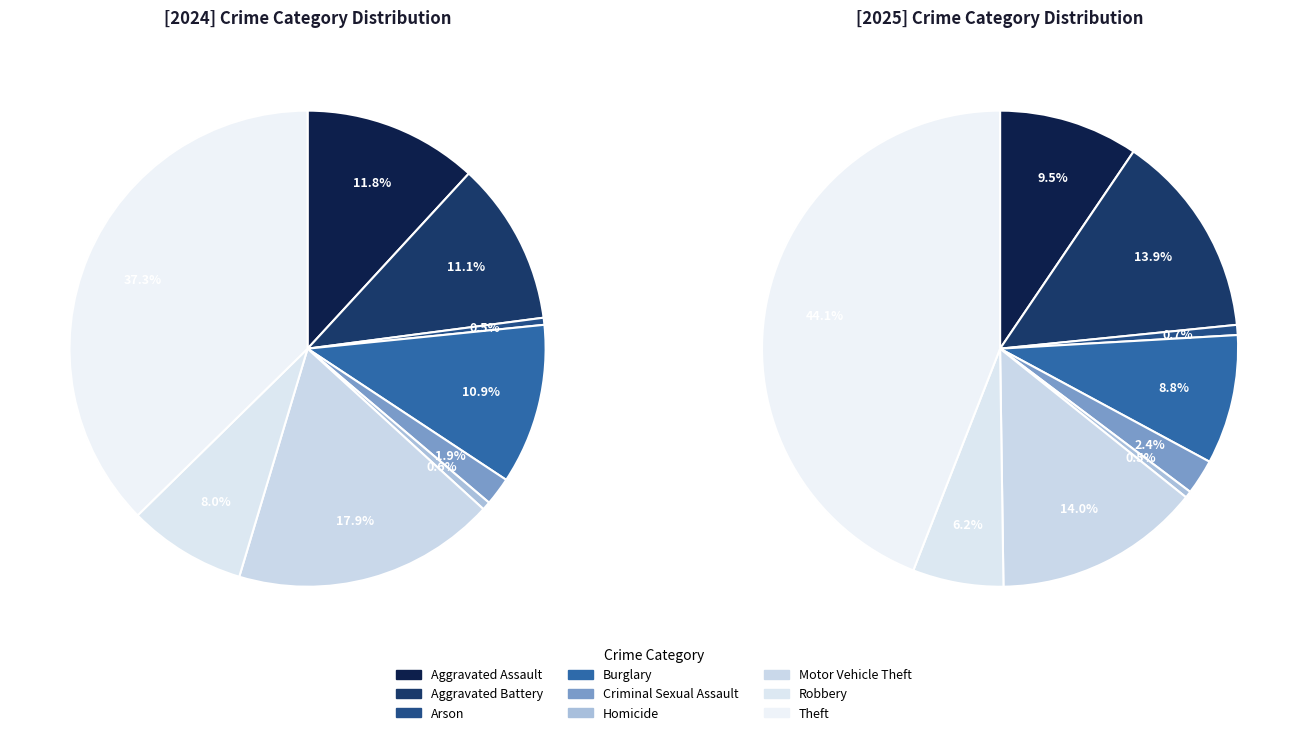

True or false: Aggravated Assault accounts for 17% of the total.

False